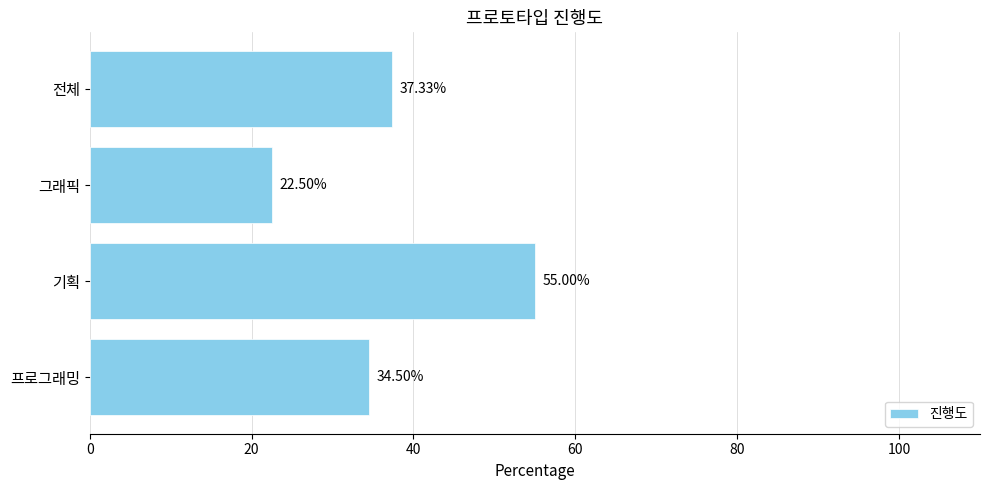

List the labels in order of value, largest first.

기획, 전체, 프로그래밍, 그래픽